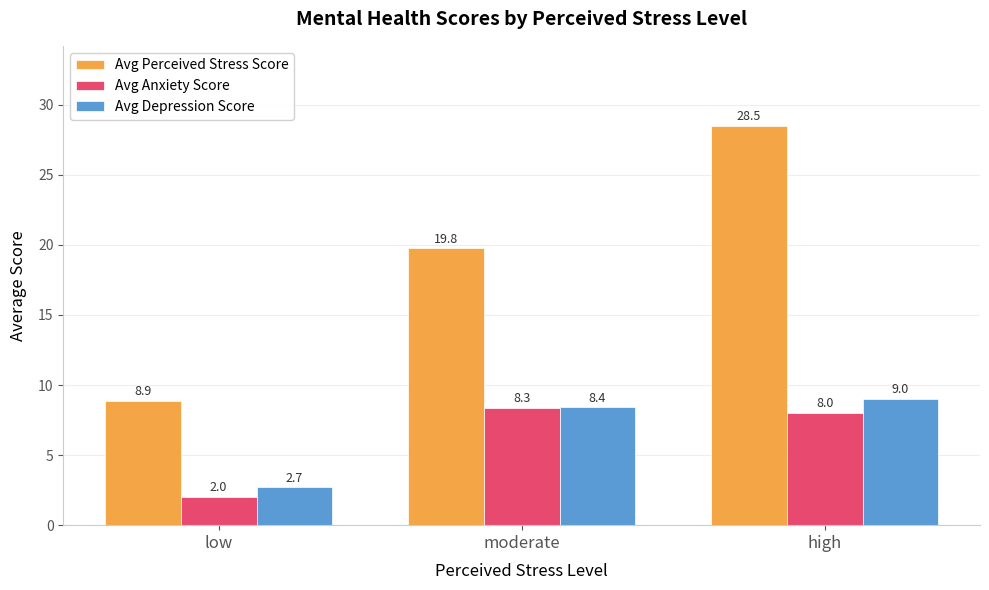

What is the sum of the Avg Anxiety Score values at high and moderate?

16.4